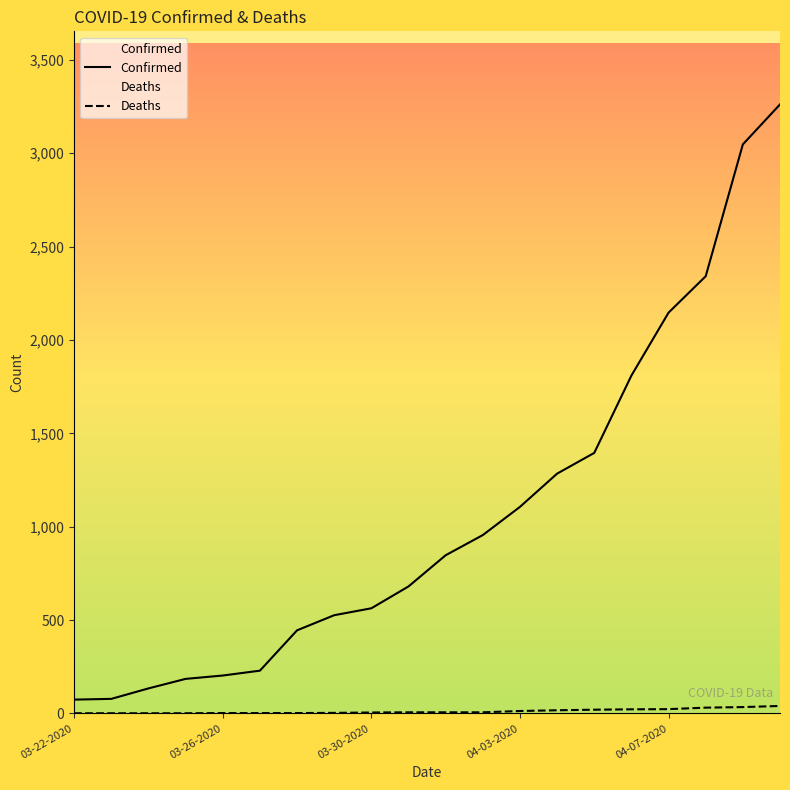

The Confirmed series shows 604 at 04-06-2020. True or false?

False